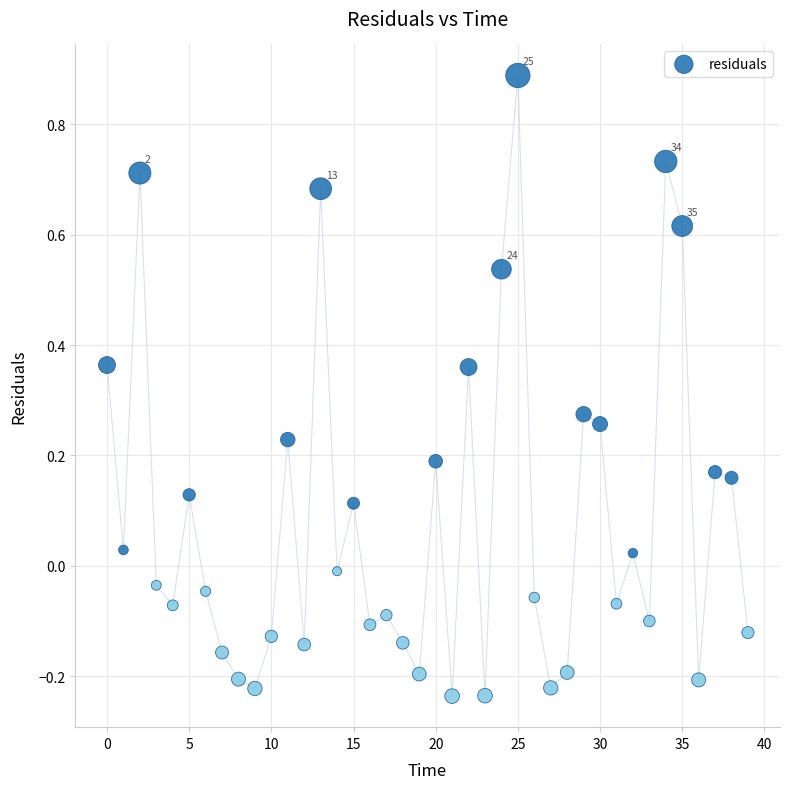

What is the range of Y values (max minus min)?

1.1